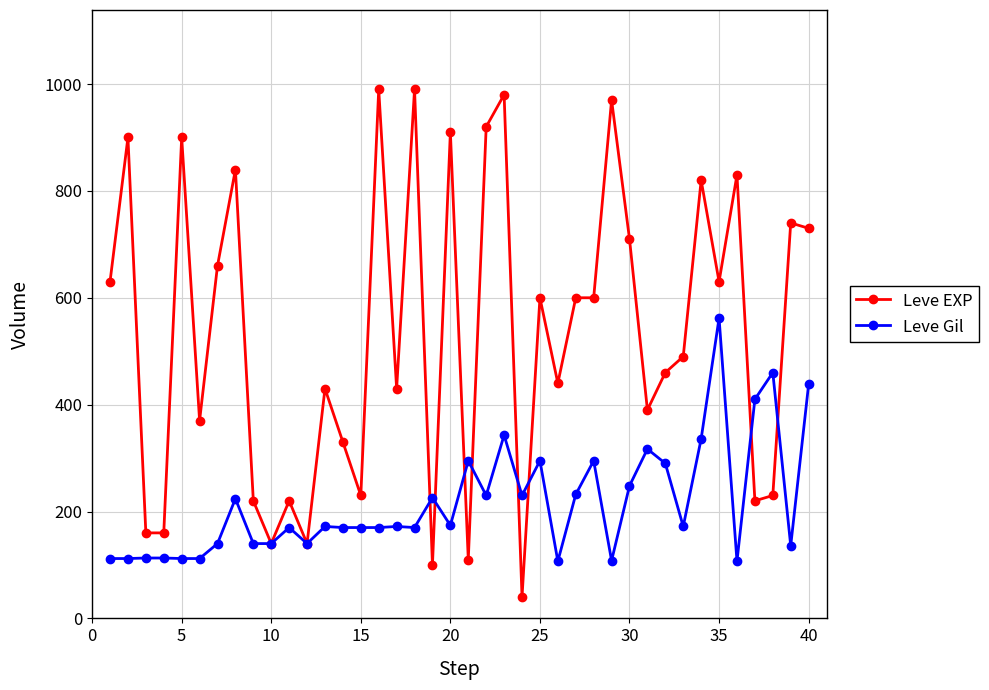

Which series has the widest spread of values?

Leve EXP